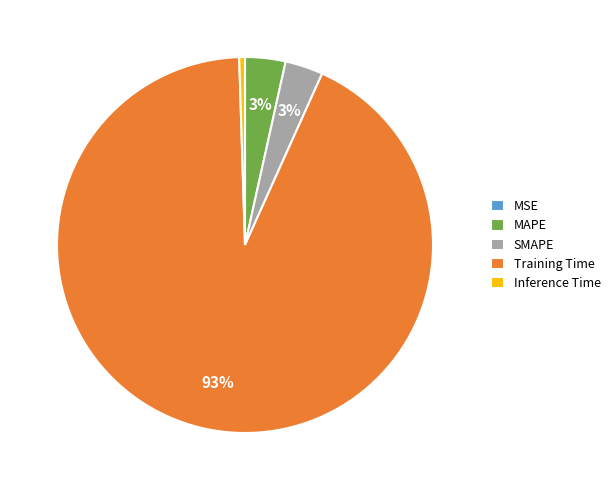

What percentage is the SMAPE slice, to the nearest percent?

3%